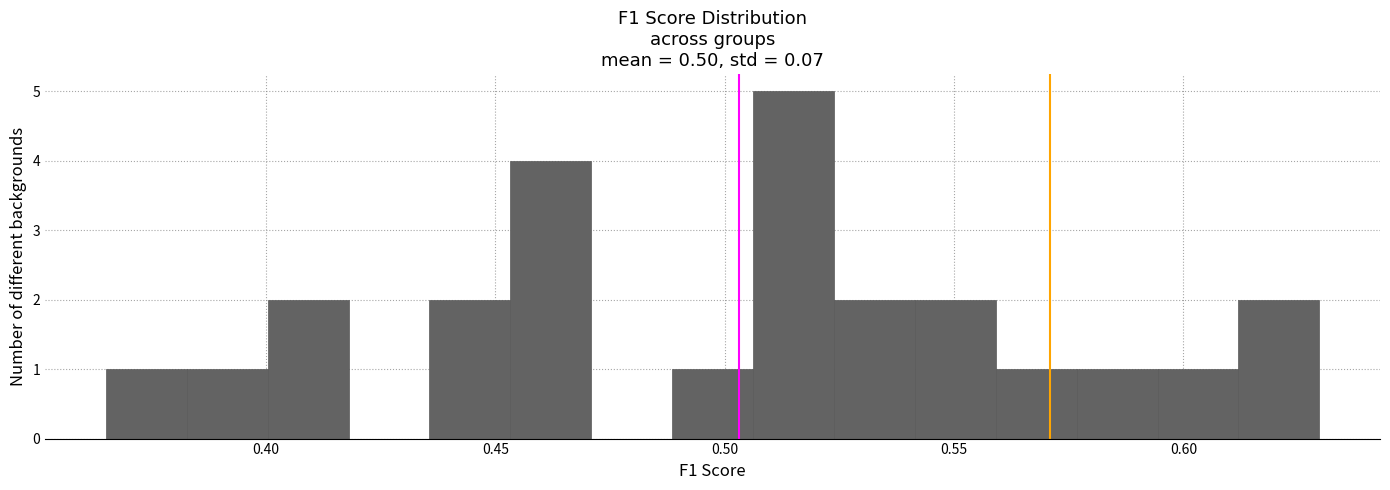

Around what value on the x-axis is the tallest bar? Give the approximate position of its centre, as read against the axis.

0.515